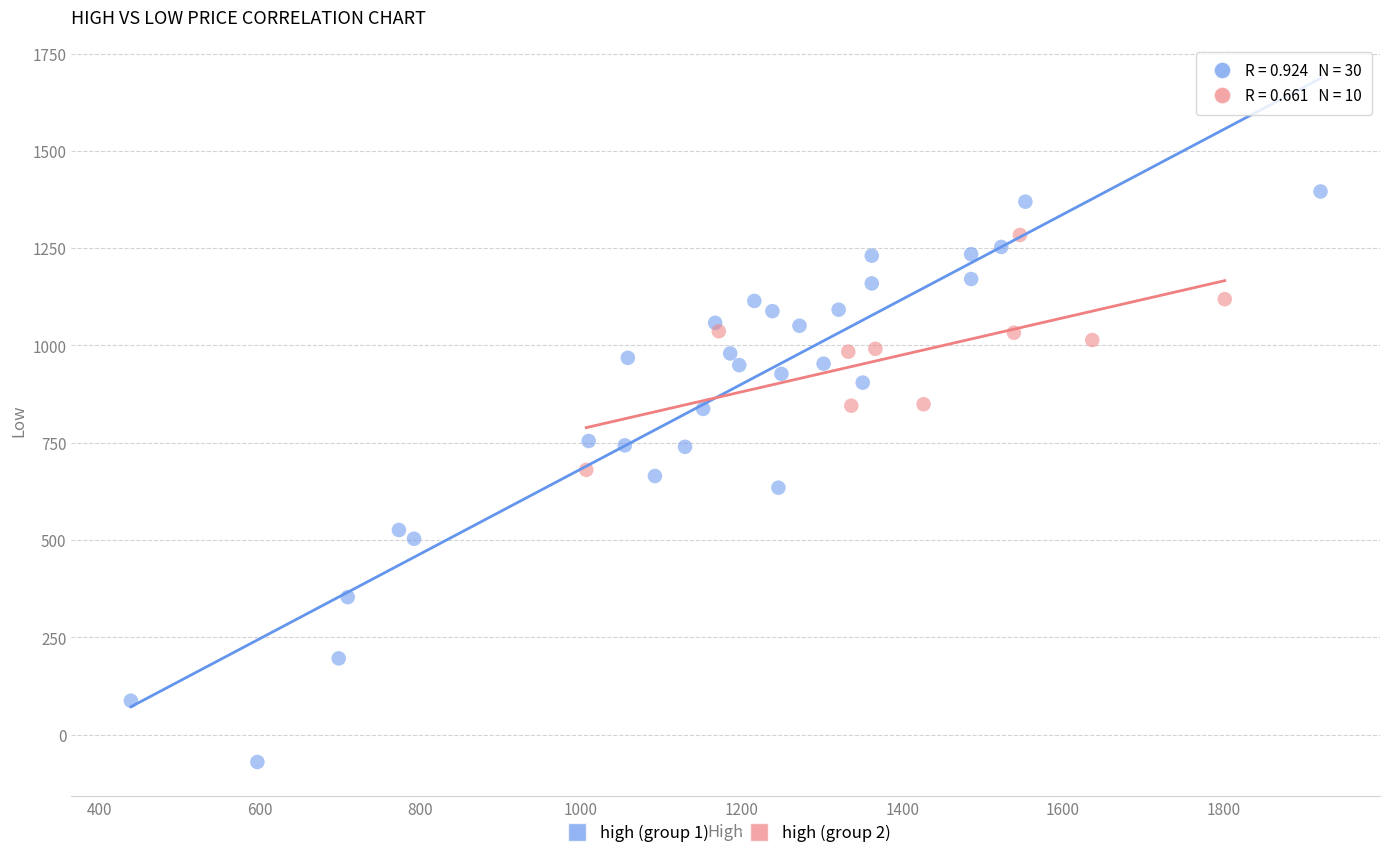

Which series contains the lowest Y value?

high (group 1)